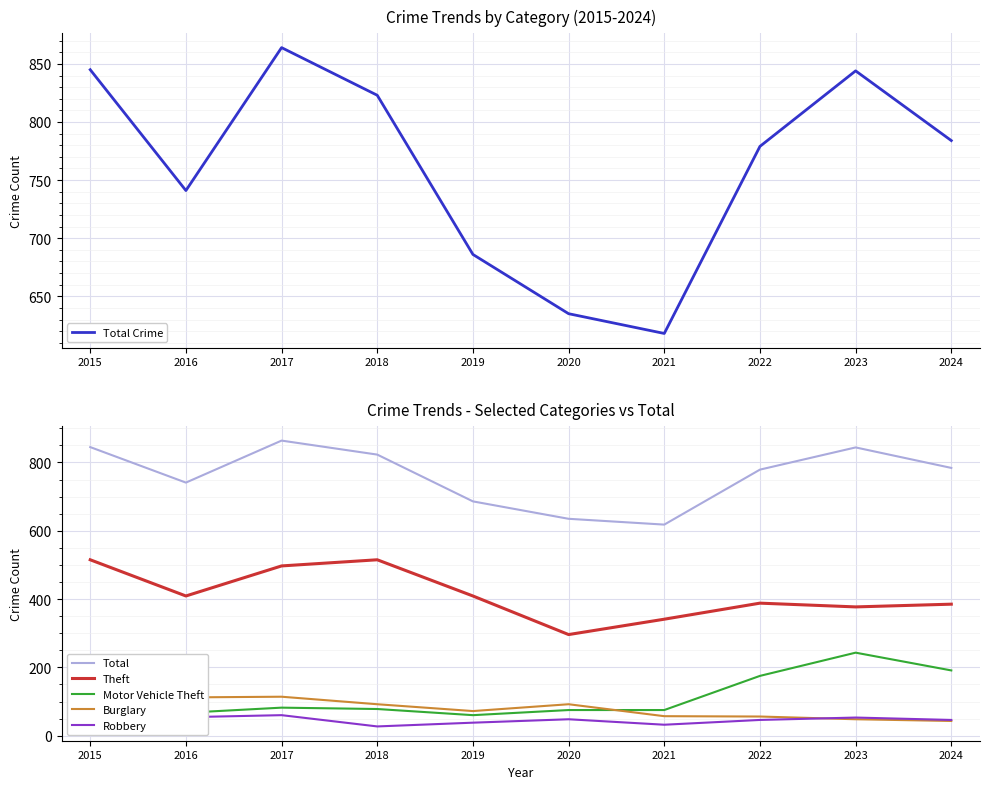

List the series in order of their peak value, lowest first.

Robbery, Burglary, Motor Vehicle Theft, Theft, Total Crime, Total